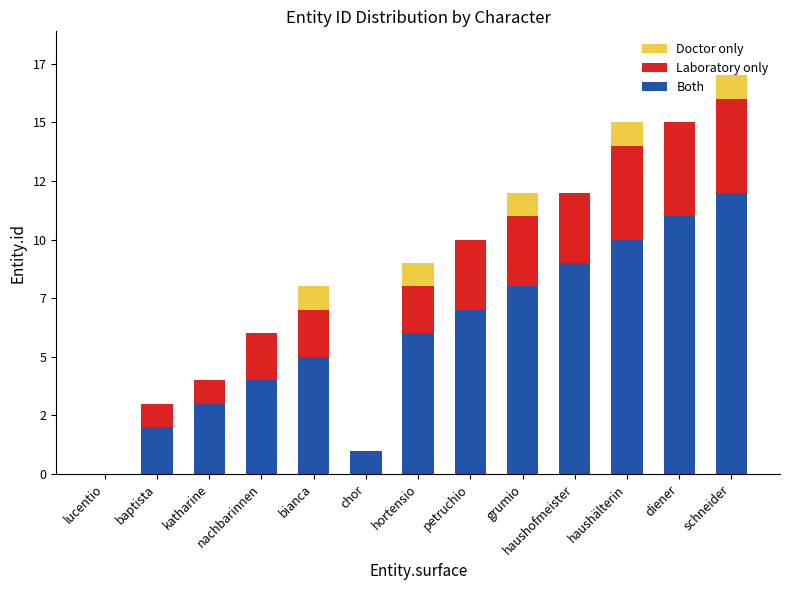

What is the total value across all series at diener?

15